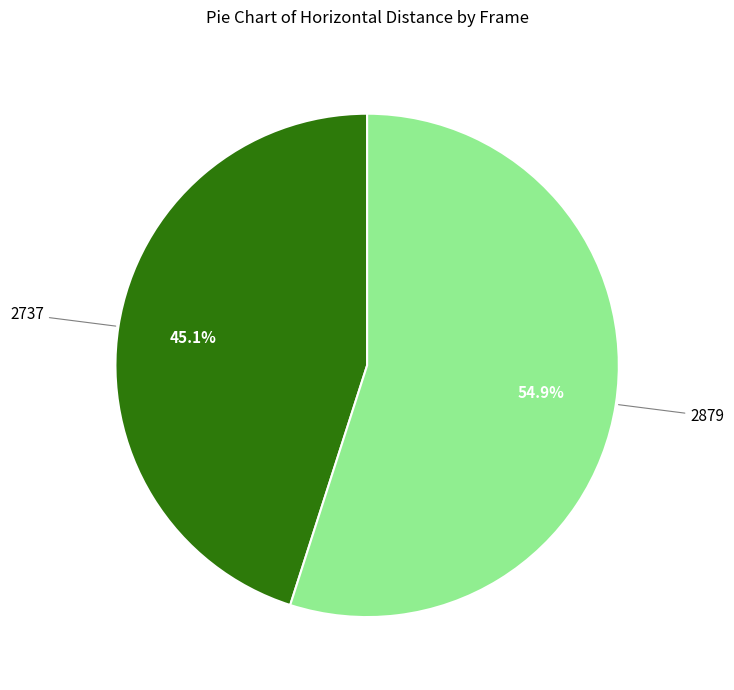

Does any single category account for the majority?

Yes